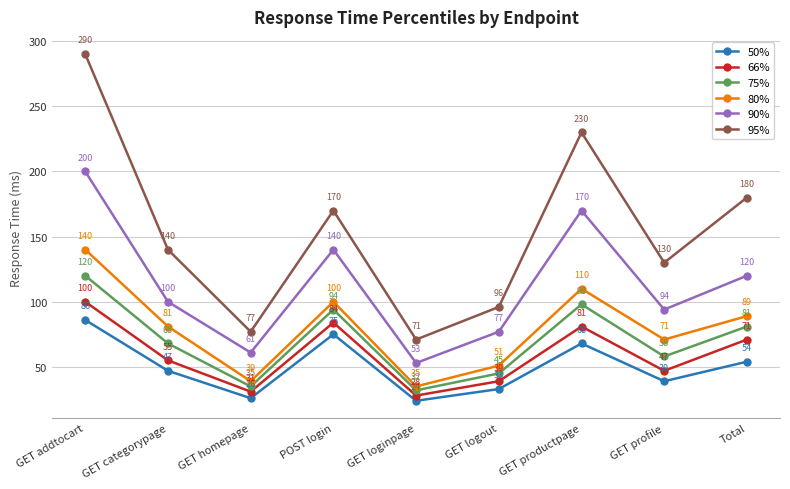

What are all the series names shown in the legend?

50%, 66%, 75%, 80%, 90%, 95%